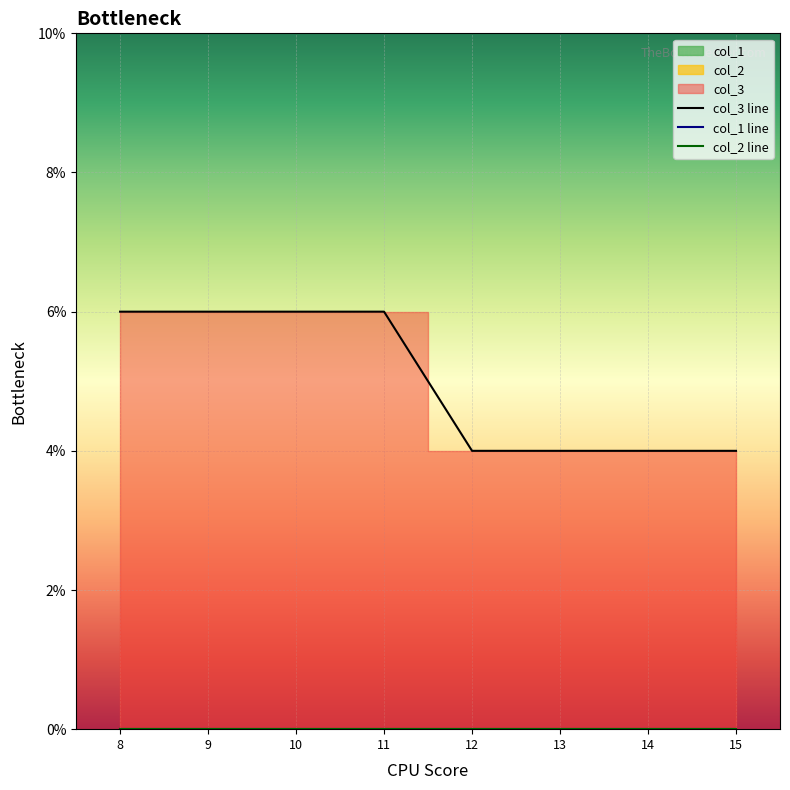

At which category is the sum across all series the highest?

8